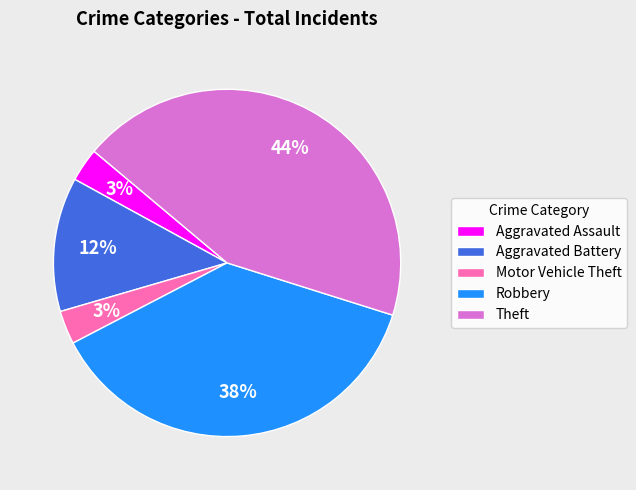

To the nearest percent, what is the difference between the largest and smallest slice percentages?

41%